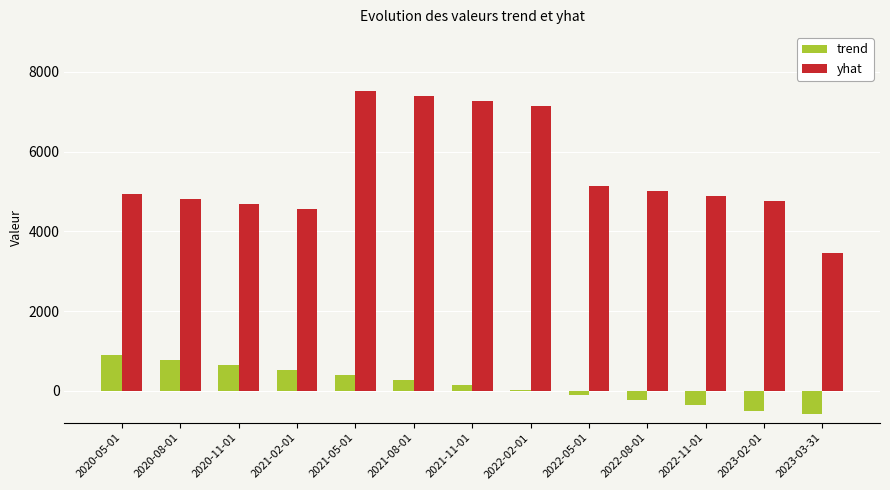

At which label does yhat first exceed 4934?

2020-05-01